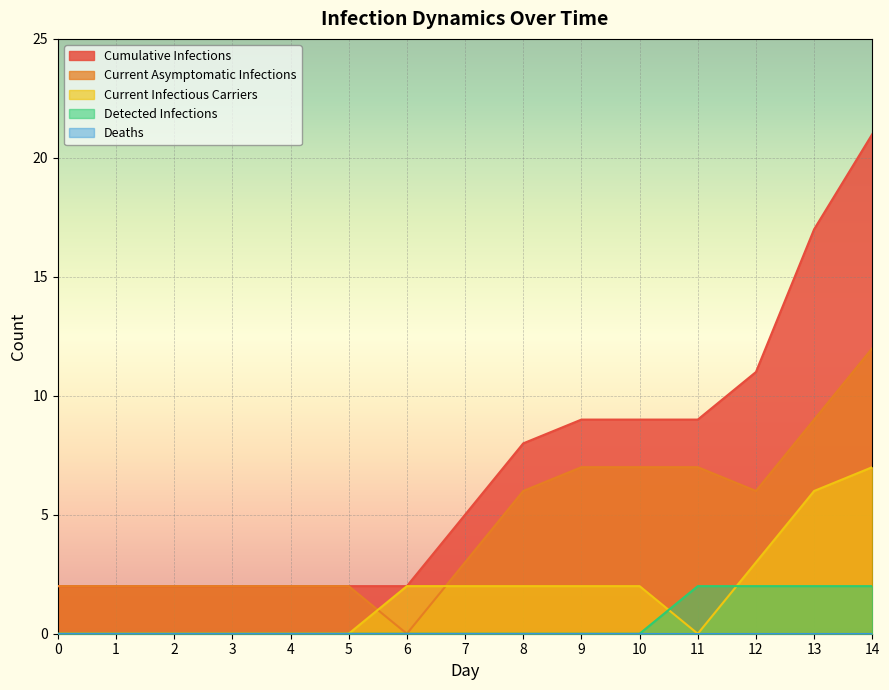

Which series has the widest spread of values?

Cumulative Infections